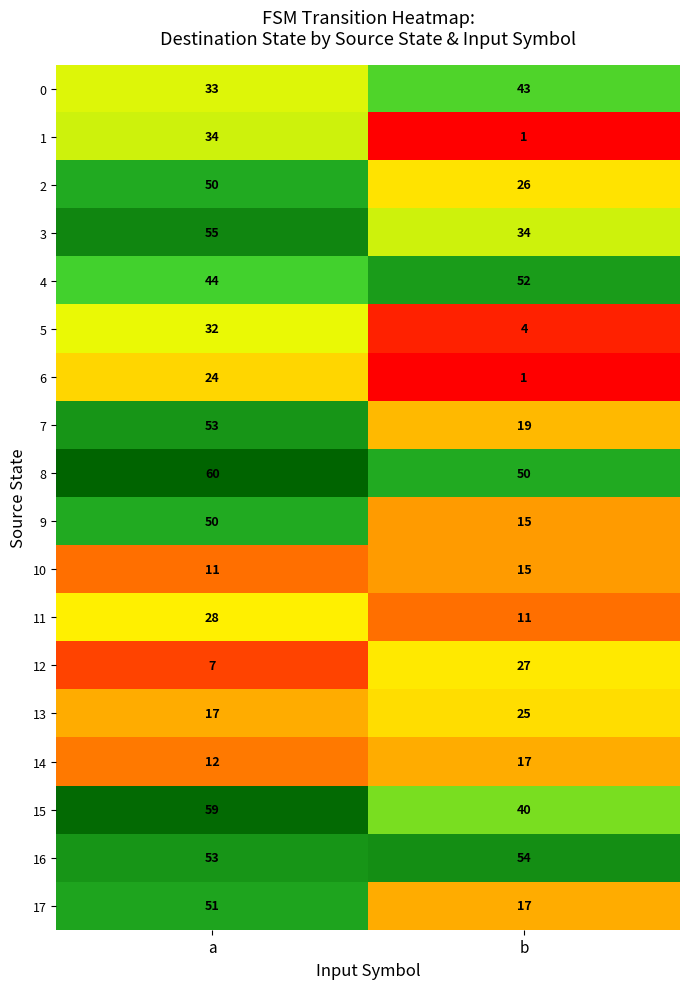

Is it true that 15 equals 59 at a?

True